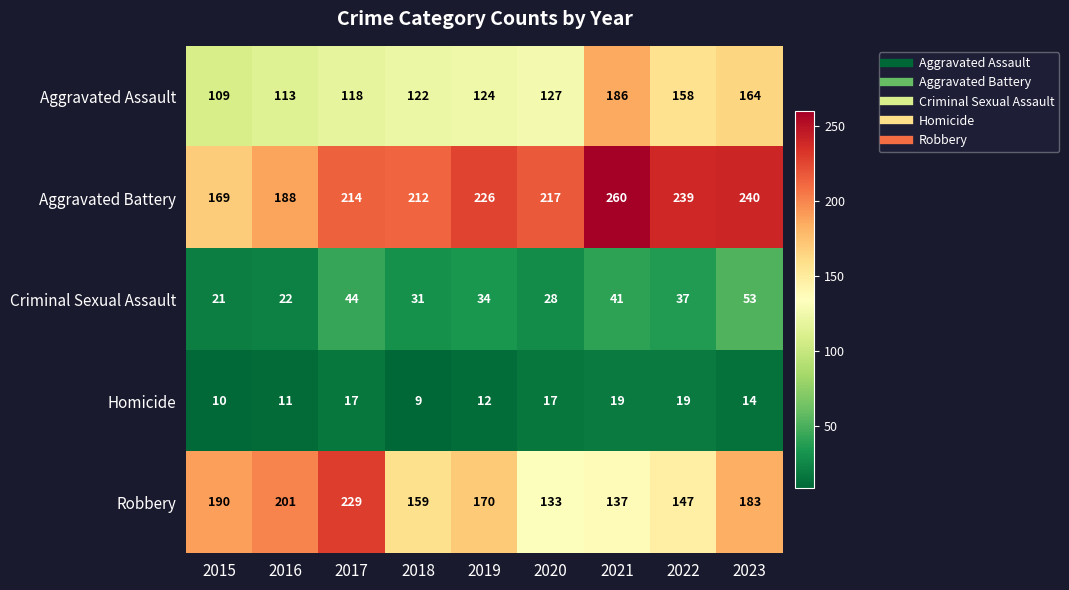

True or false: Aggravated Assault has a value of 127 at 2020.

True